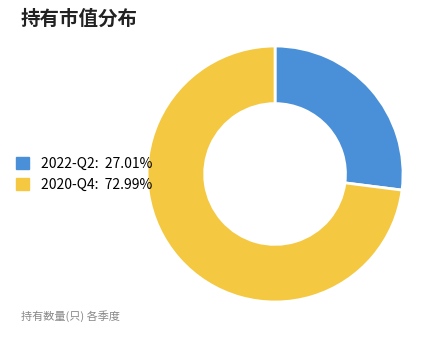

Is it true that 2022-Q2 is 35% of the pie?

False